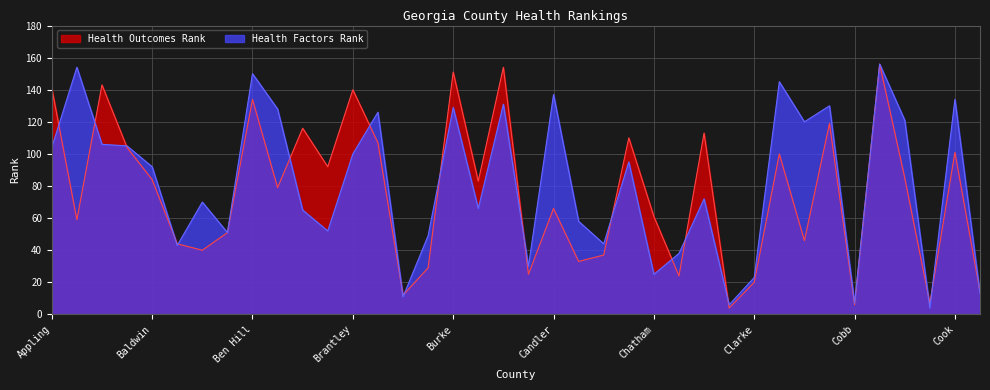

Which category has the highest value across all series?

33